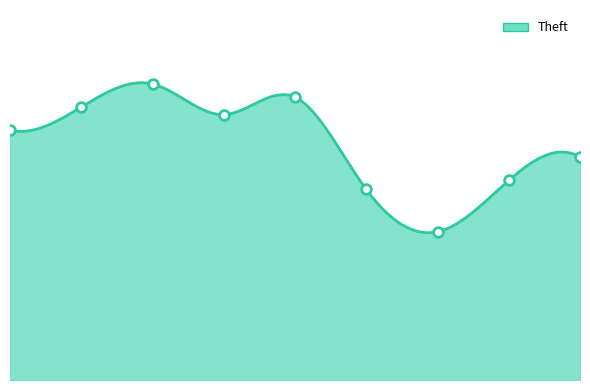

Which has a higher value, 2023 or 2017?

2017